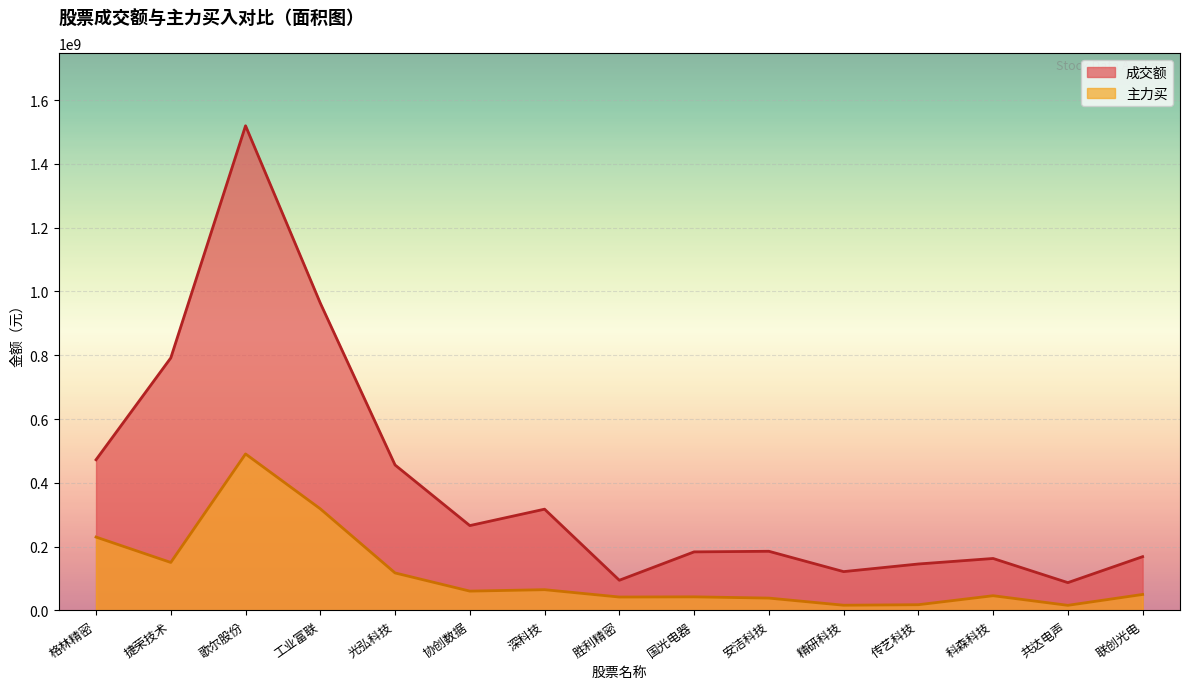

True or false: 主力买 and 成交额 cross at least once.

False